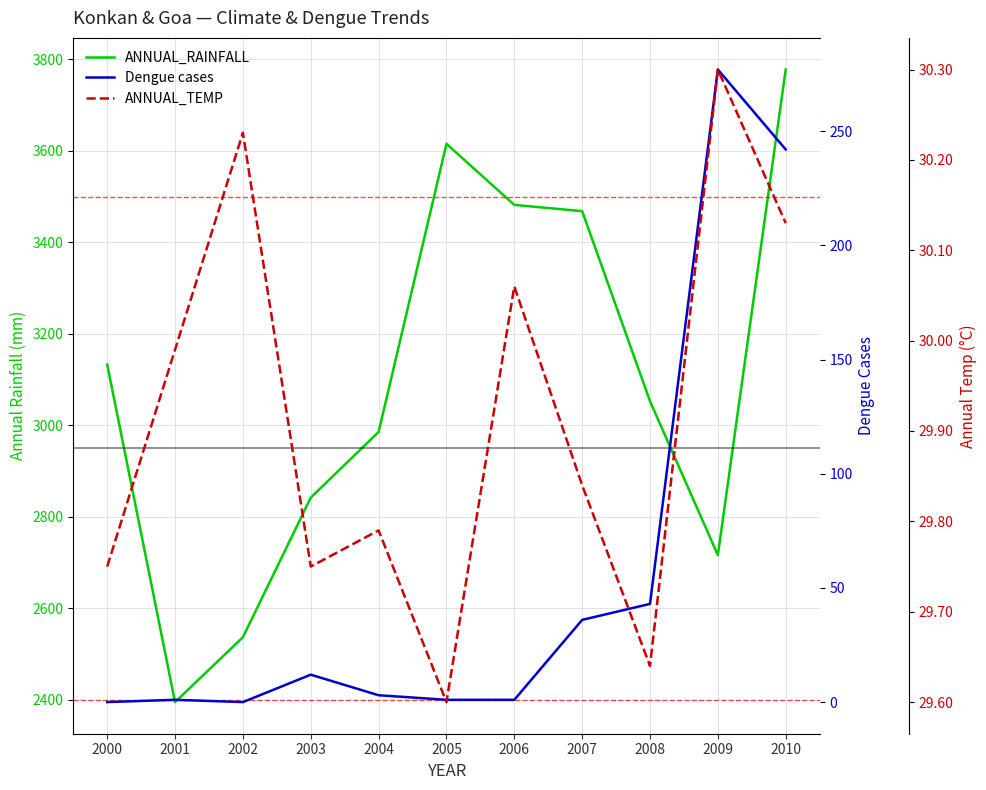

At which category is the sum across all series the highest?

2010